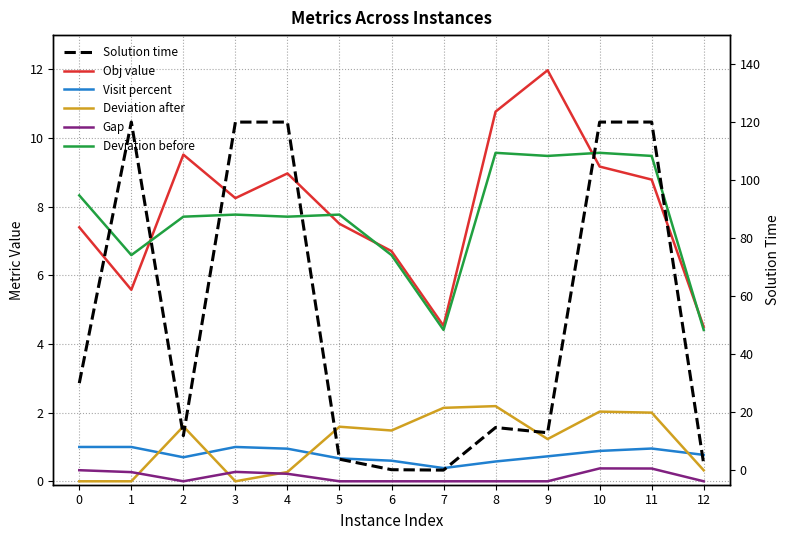

Which series has the largest total across all categories?

Solution time